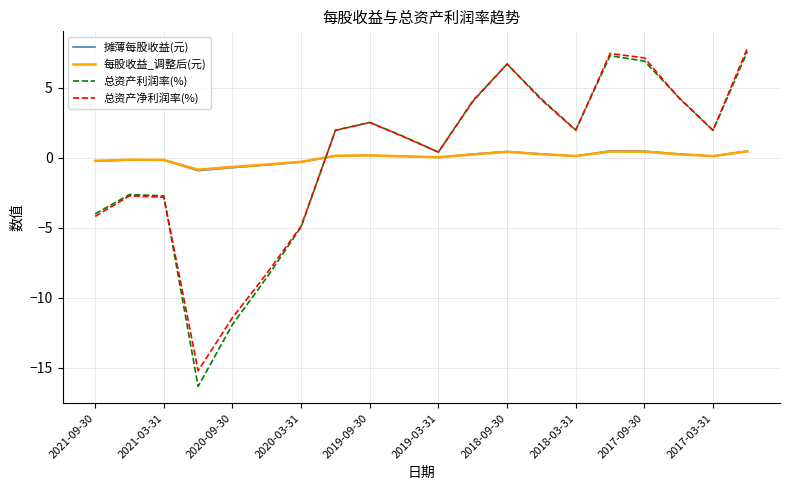

What are all the series names shown in the legend?

摊薄每股收益(元), 每股收益_调整后(元), 总资产利润率(%), 总资产净利润率(%)